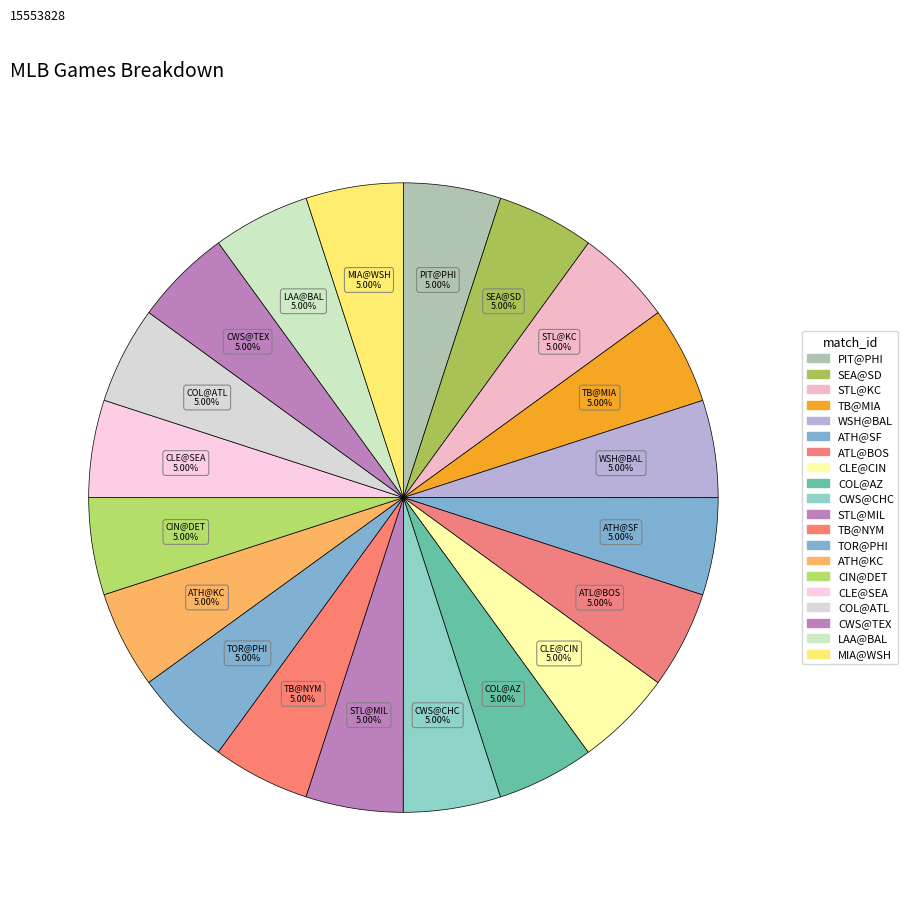

How many segments does this pie chart have?

20